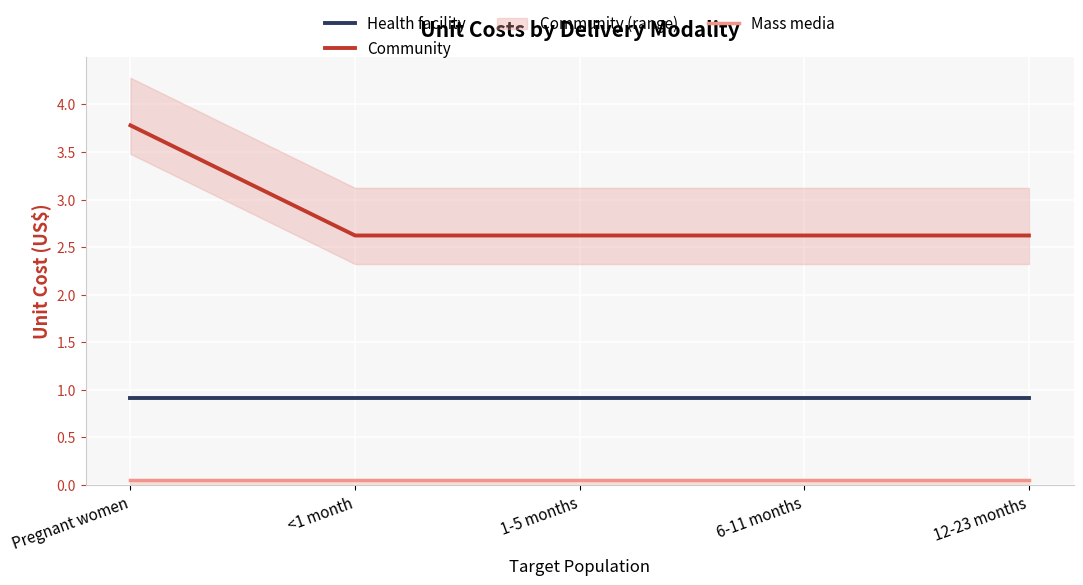

At which category is the sum across all series the highest?

Pregnant women